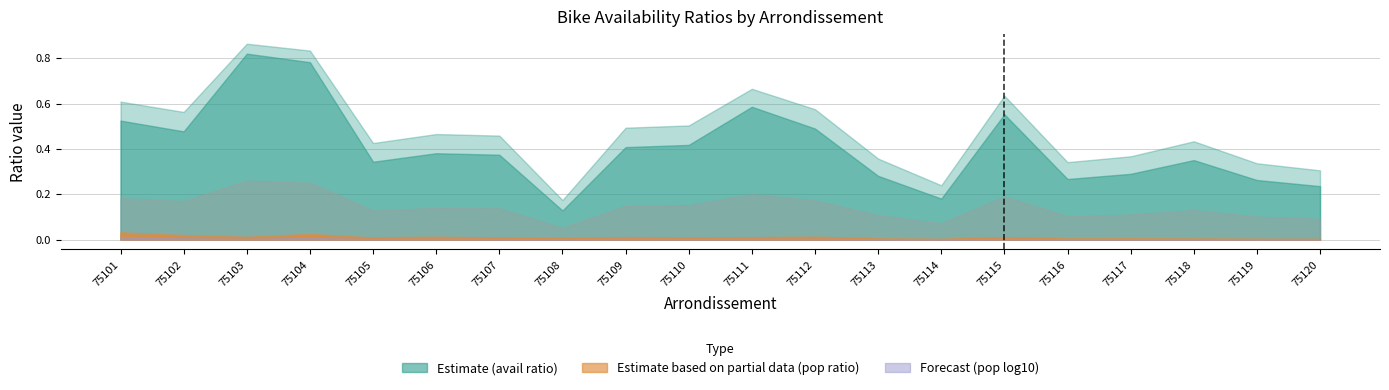

Reading right to left, list all the values displayed in this chart.

ratio_pop: 0.0	0.0	0.0	0.0	0.0	0.0	0.0	0.0	0.0	0.0	0.0	0.0	0.0	0.0	0.0	0.0	0.0	0.0	0.0	0.0
ratio_pop_log2: 0.0	0.0	0.0	0.0	0.0	0.0	0.0	0.0	0.0	0.0	0.0	0.0	0.0	0.0	0.0	0.0	0.0	0.0	0.0	0.0
ratio_pop_log10: 0.0	0.0	0.0	0.0	0.0	0.0	0.0	0.0	0.0	0.0	0.0	0.0	0.0	0.0	0.0	0.0	0.0	0.0	0.0	0.0
ratio_avail: 0.2	0.3	0.4	0.3	0.3	0.6	0.2	0.3	0.5	0.6	0.4	0.4	0.1	0.4	0.4	0.3	0.8	0.8	0.5	0.5
ratio_avail_log2: 0.3	0.3	0.4	0.4	0.3	0.6	0.2	0.4	0.6	0.7	0.5	0.5	0.2	0.5	0.5	0.4	0.8	0.9	0.6	0.6
ratio_avail_log10: 0.1	0.1	0.1	0.1	0.1	0.2	0.1	0.1	0.2	0.2	0.2	0.1	0.1	0.1	0.1	0.1	0.3	0.3	0.2	0.2